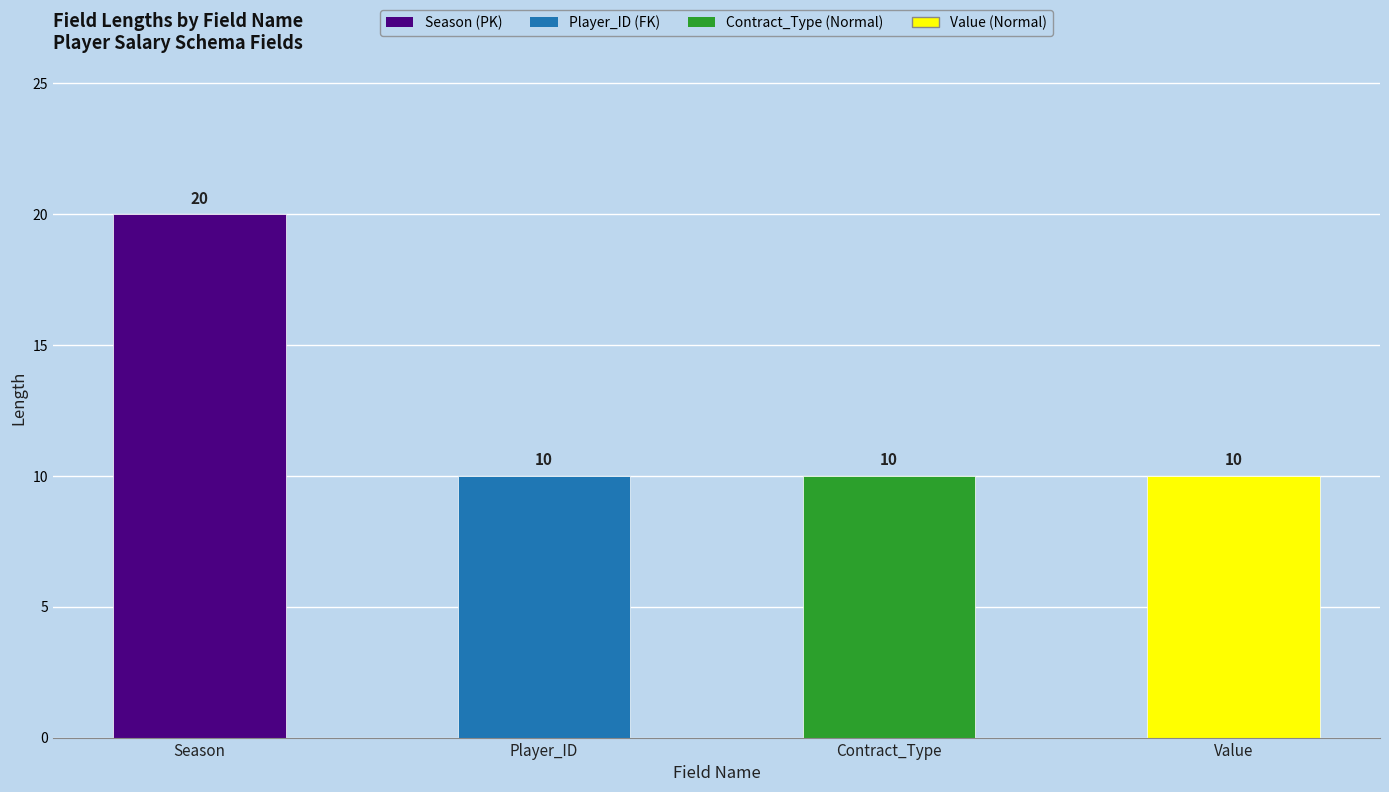

What position from the right is Player_ID?

3